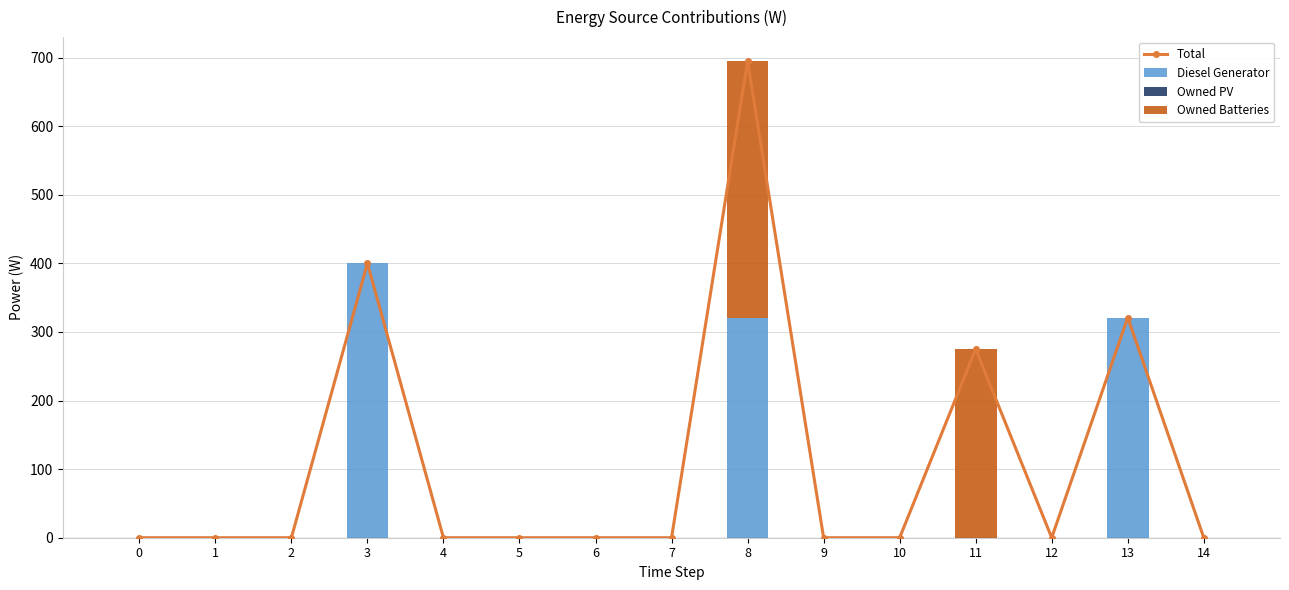

How many values in the Total series exceed 0?

4